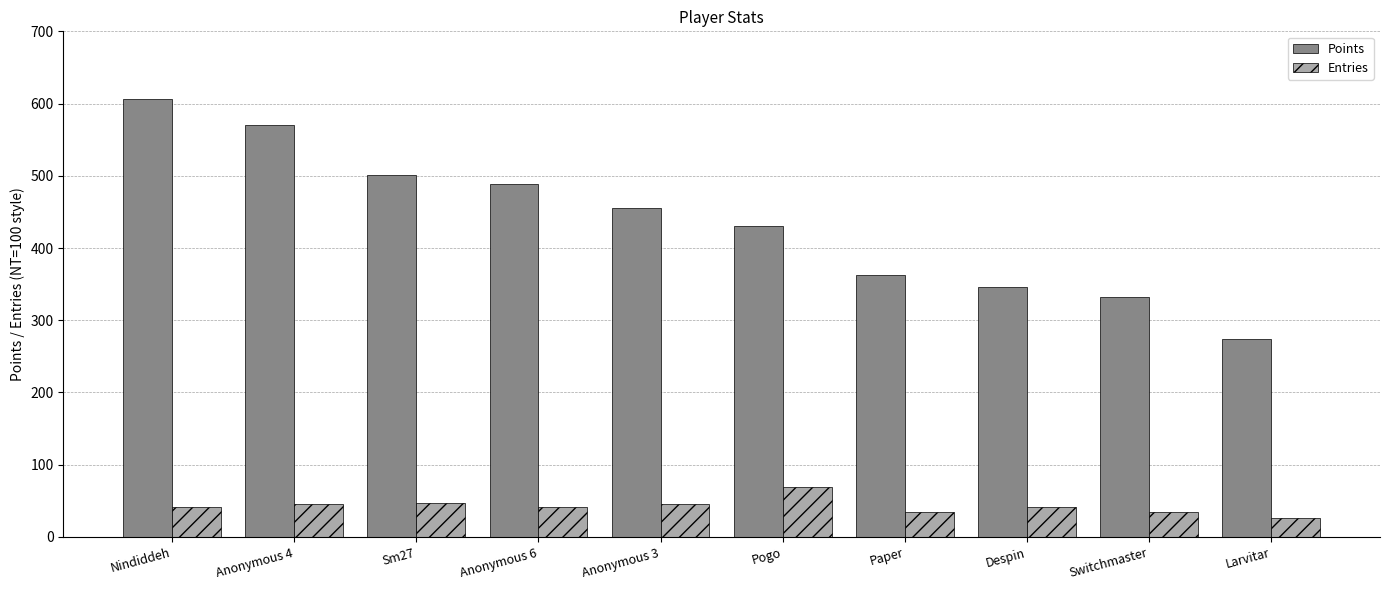

Rank the series at Pogo from highest to lowest value.

Points, Entries